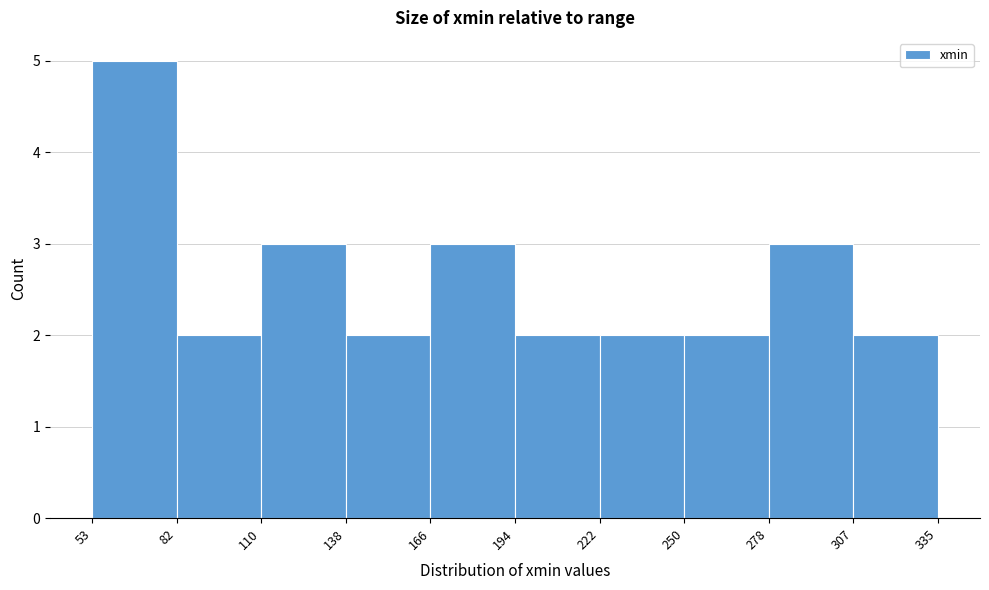

Reading left to right, list every bar in this chart as the range it spans on the x-axis followed by its height. The values are not printed on the chart, so give them approximately, as read against the axis.

53 to 82: 5
82 to 110: 2
110 to 138: 3
138 to 166: 2
166 to 194: 3
194 to 222: 2
222 to 250: 2
250 to 278: 2
278 to 307: 3
307 to 335: 2